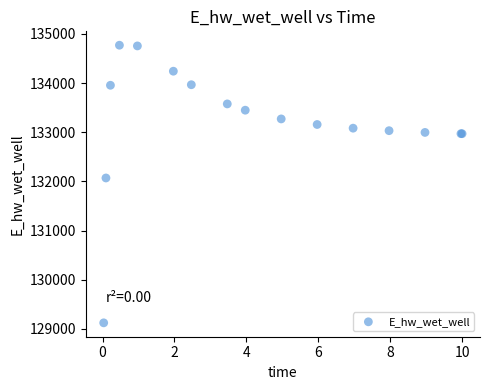

What Y value in the scatter plot is closest to 131947?

132070.7